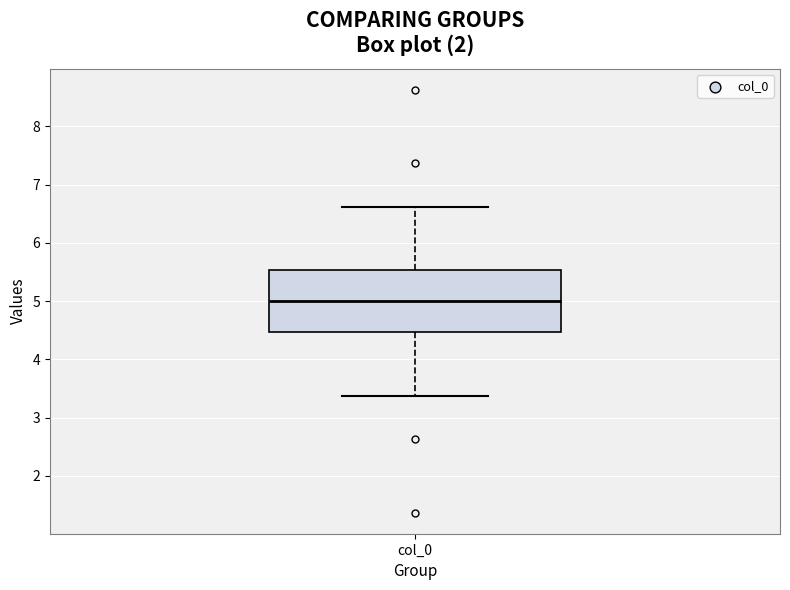

Where does the upper whisker of the box for col_0 end on the y-axis? The values are not printed on the chart, so give them approximately, as read against the axis.

6.6